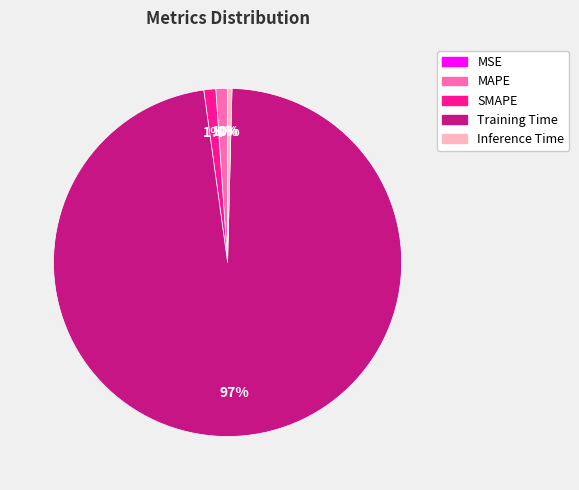

To the nearest percent, what is the average slice percentage?

20%